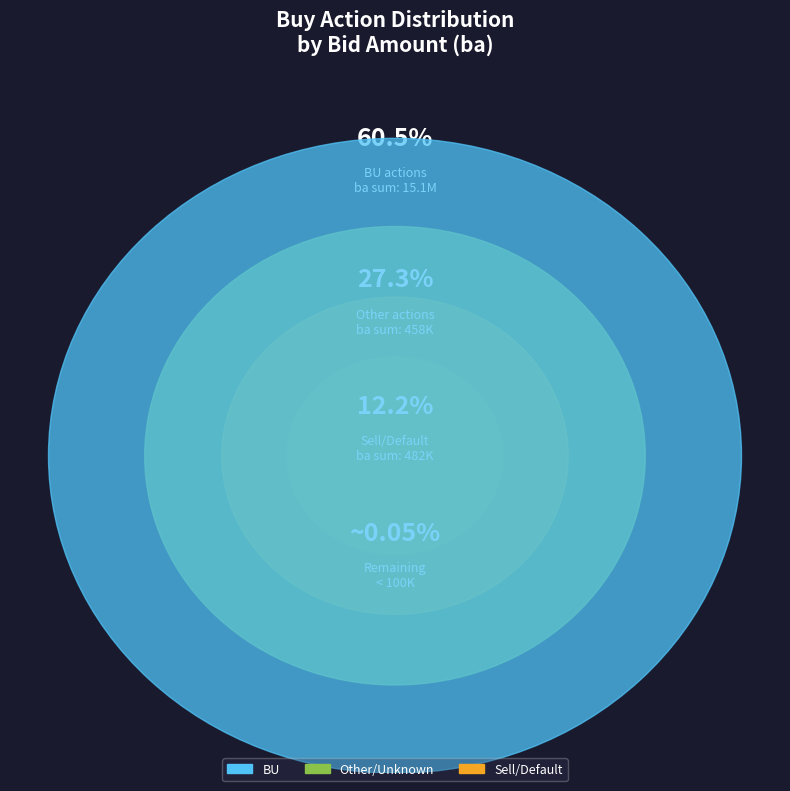

What is the ratio of the value at BU to the value at BU?

1.0